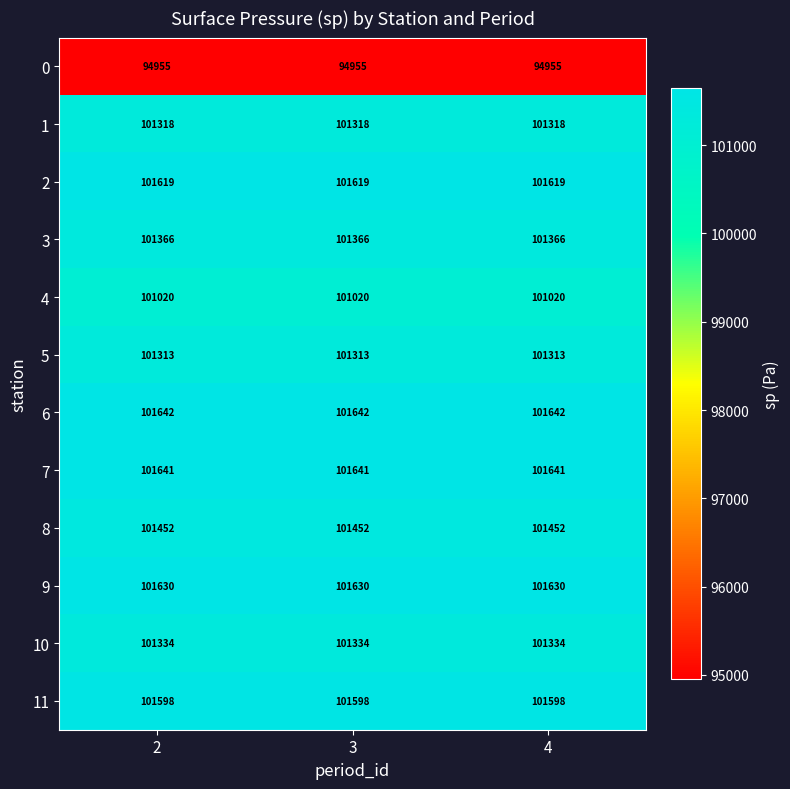

What is the difference between the highest and lowest values at 3?

6687